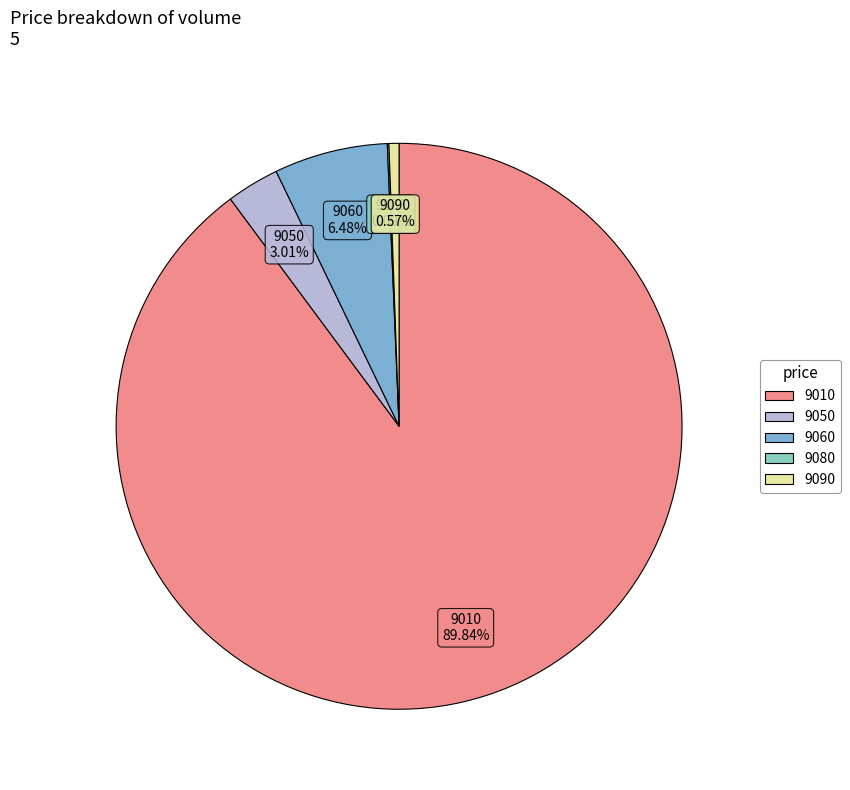

Between 9090 and 9060, which is larger?

9060